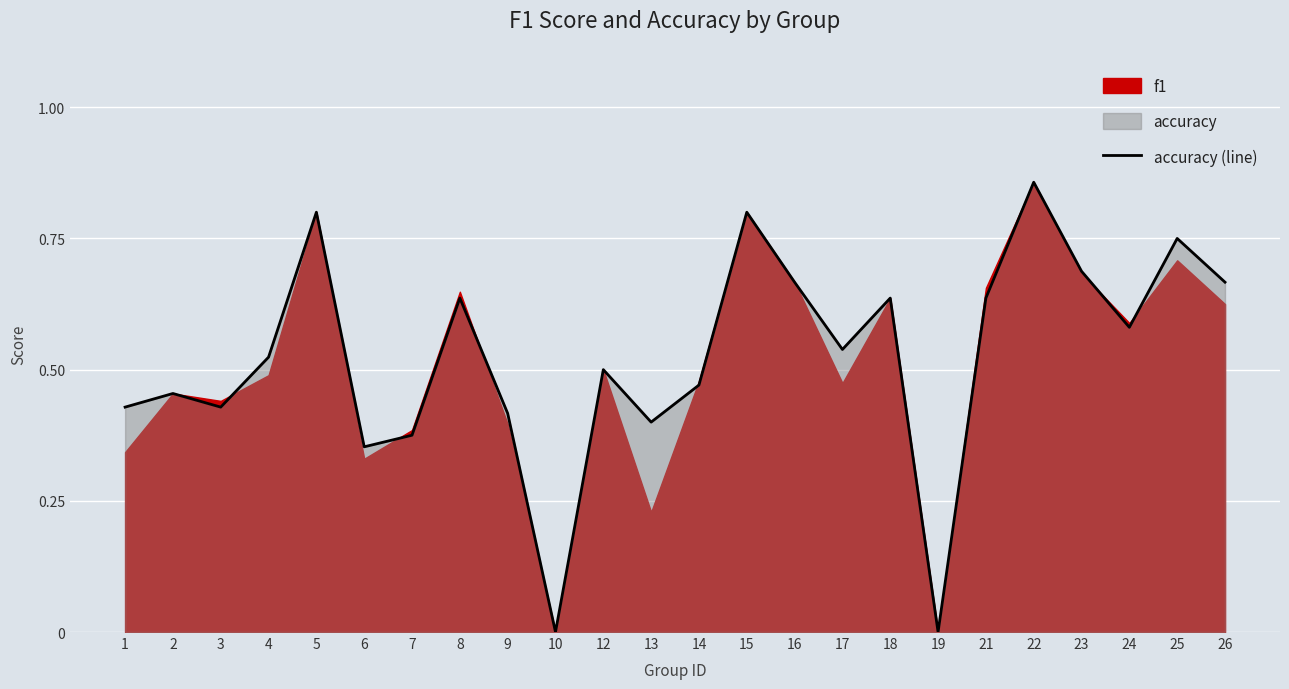

What is the change in value from 2 to 26?

+0.2